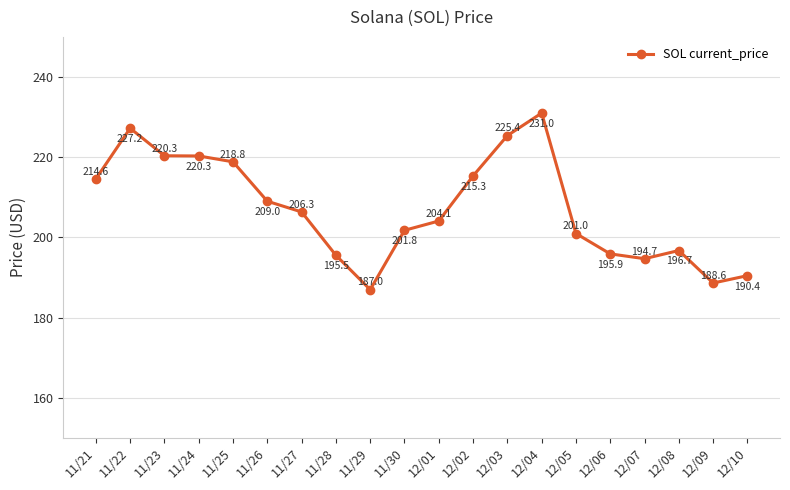

What is the maximum value shown in the chart?

231.0